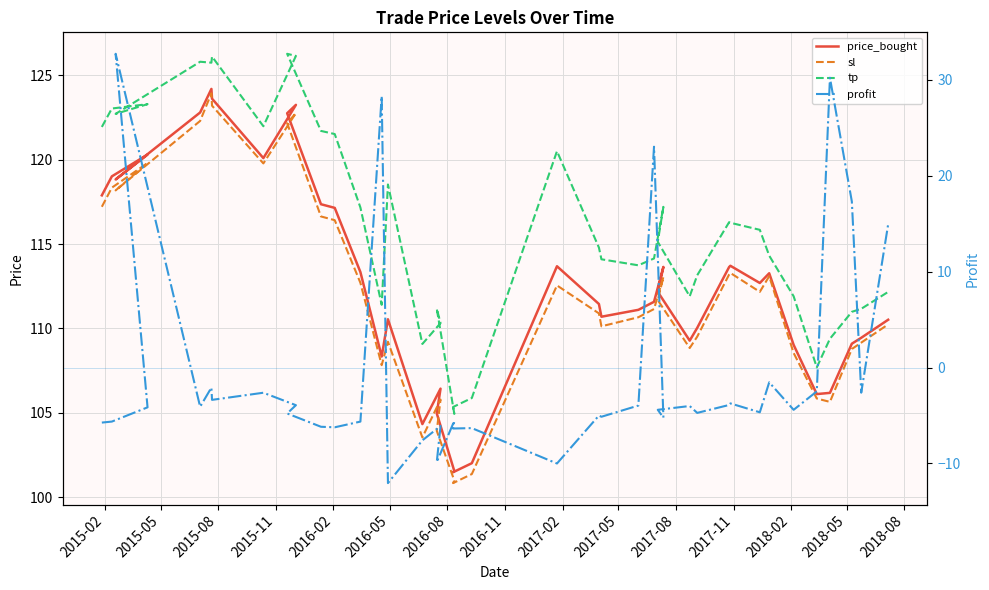

What is the maximum value for tp?

126.3